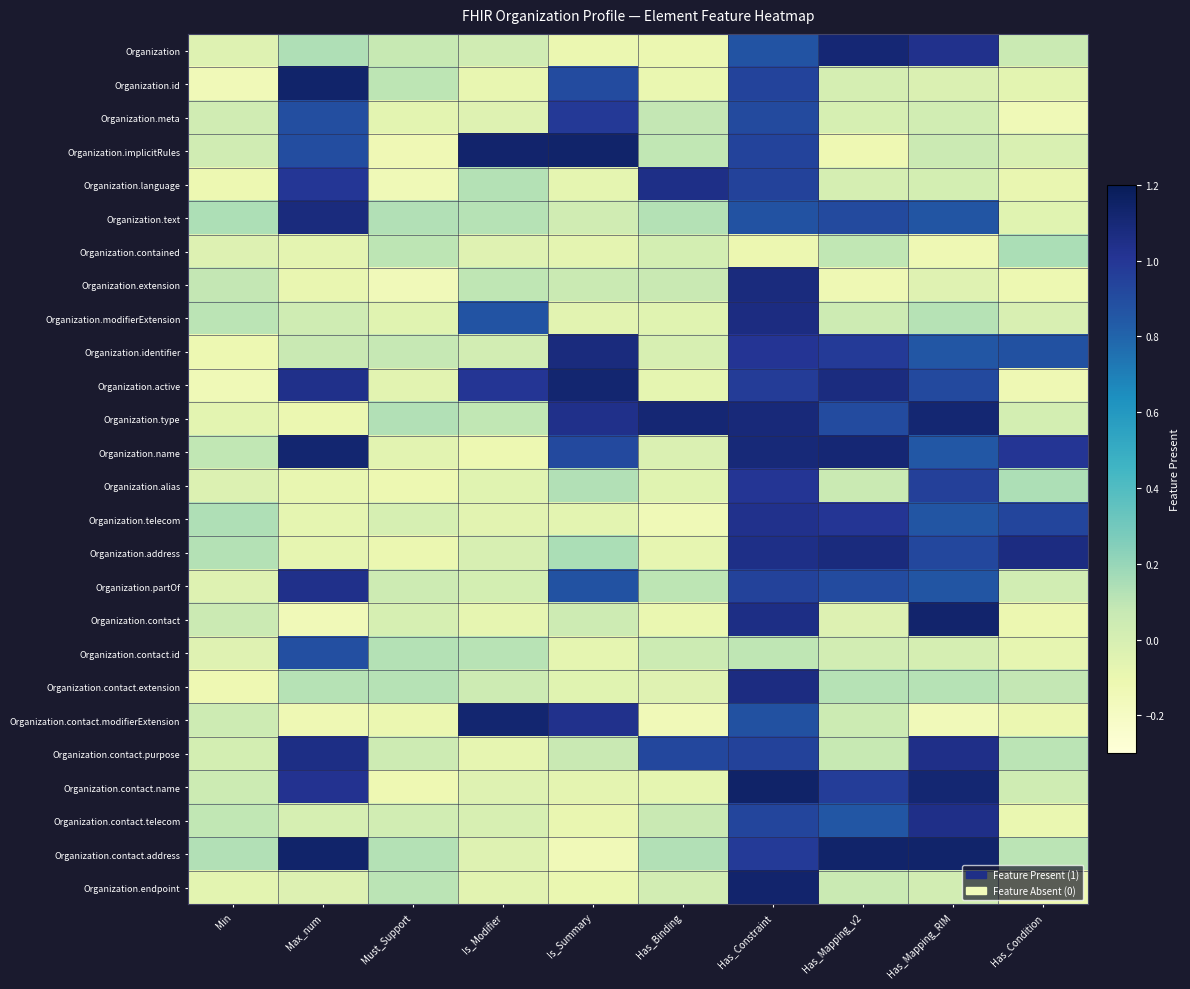

Which series changed the most between Must_Support and Has_Binding?

Organization.language